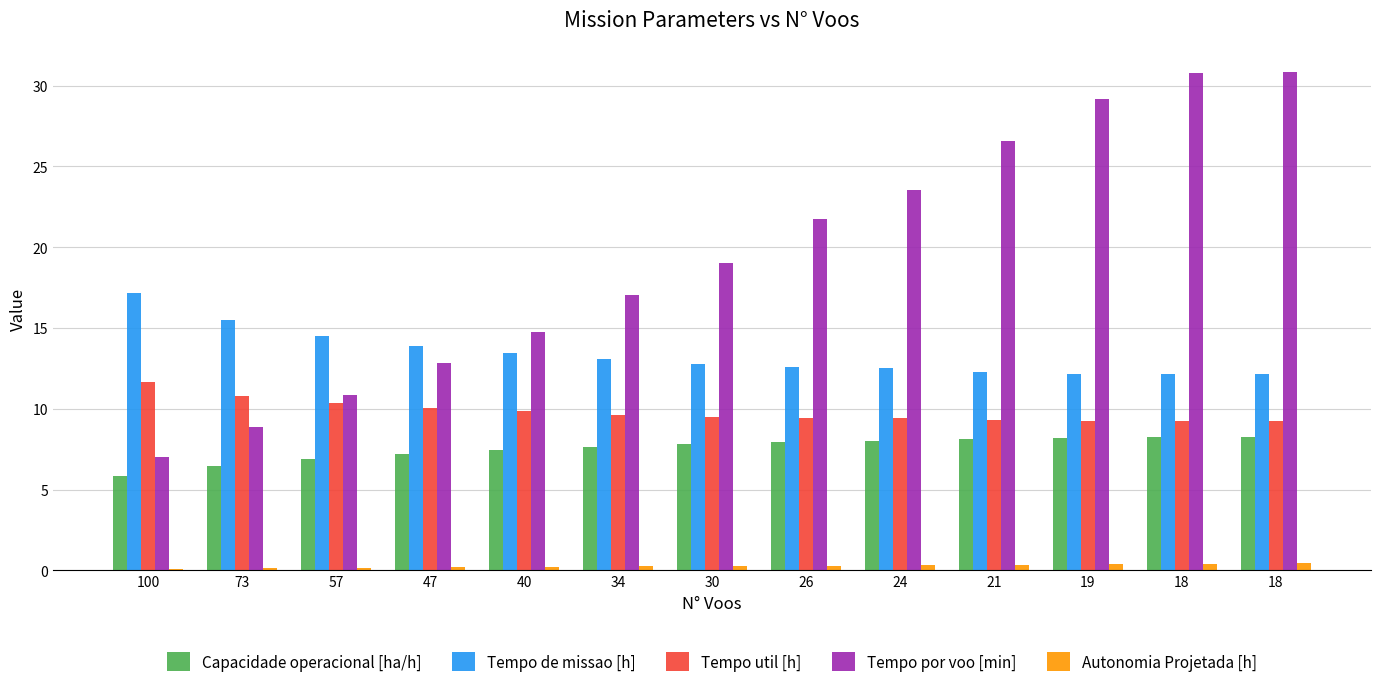

Which category has the highest value across all series?

18